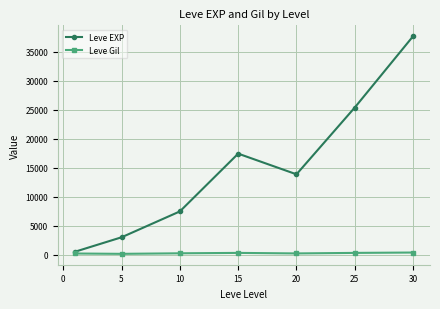

What are all the series names shown in the legend?

Leve EXP, Leve Gil